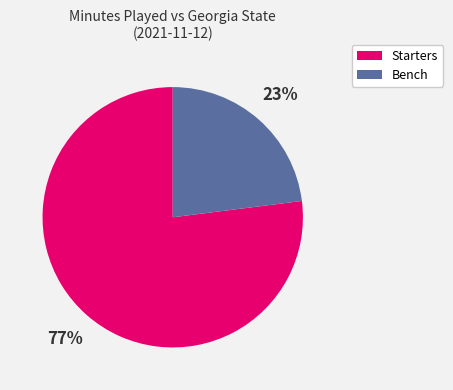

Count the number of slices in the pie.

2